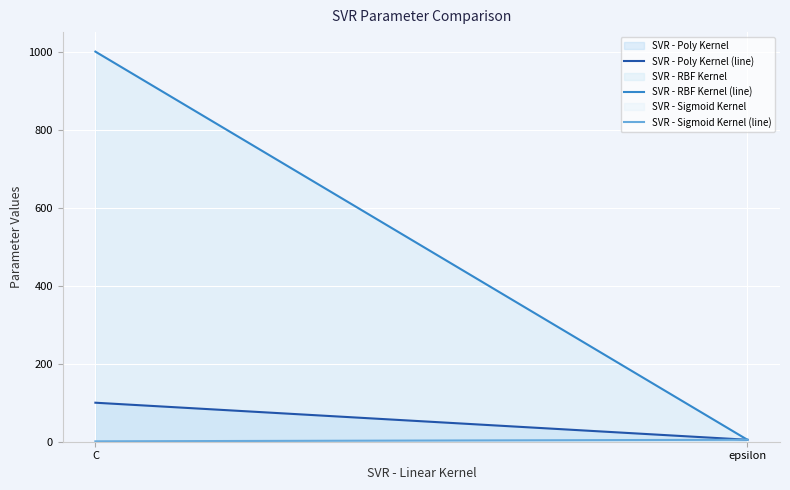

Which category has the lowest value in the SVR - RBF Kernel (line) series?

epsilon